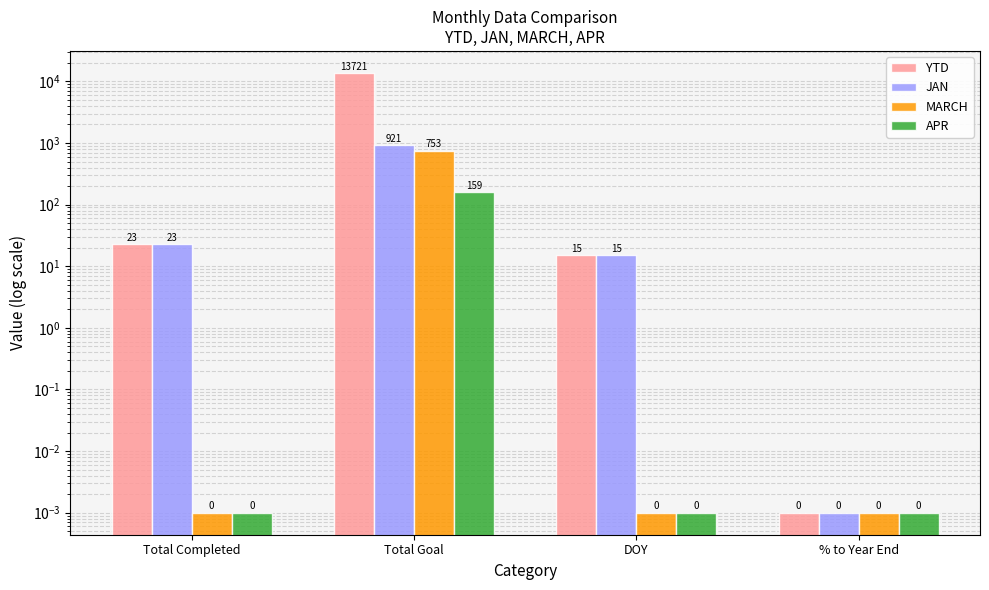

At which category is the sum across all series the highest?

Total Goal